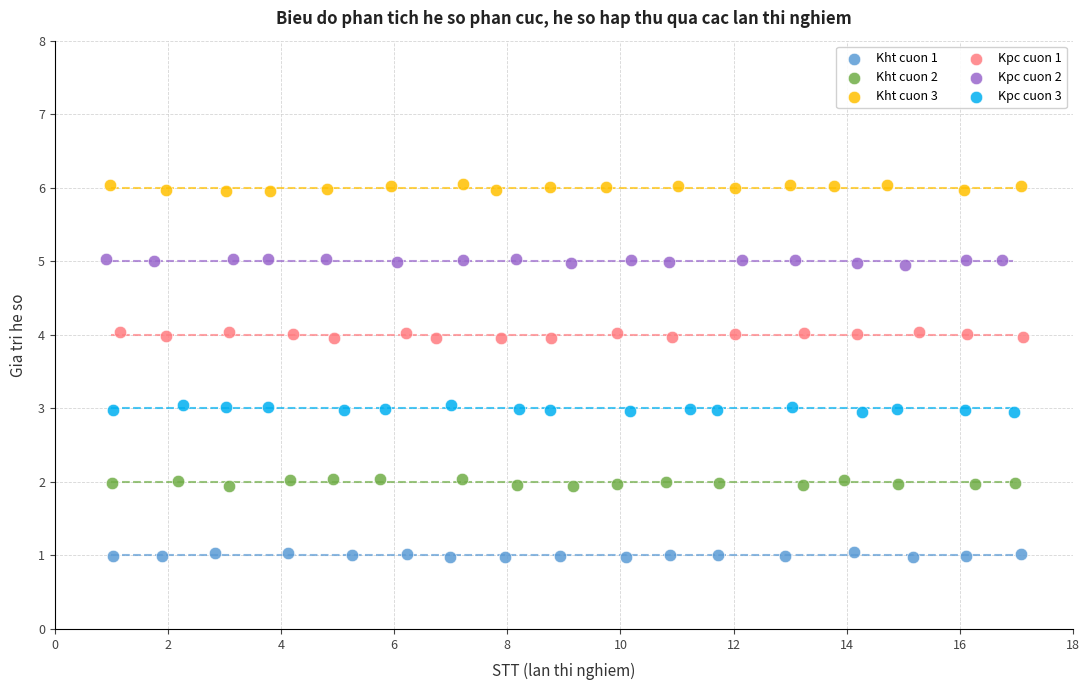

Which series reaches the minimum Y coordinate?

Kht cuon 1